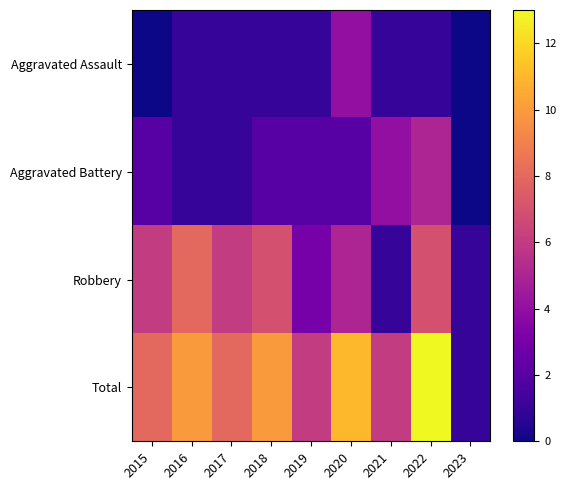

What is the greatest value displayed?

13